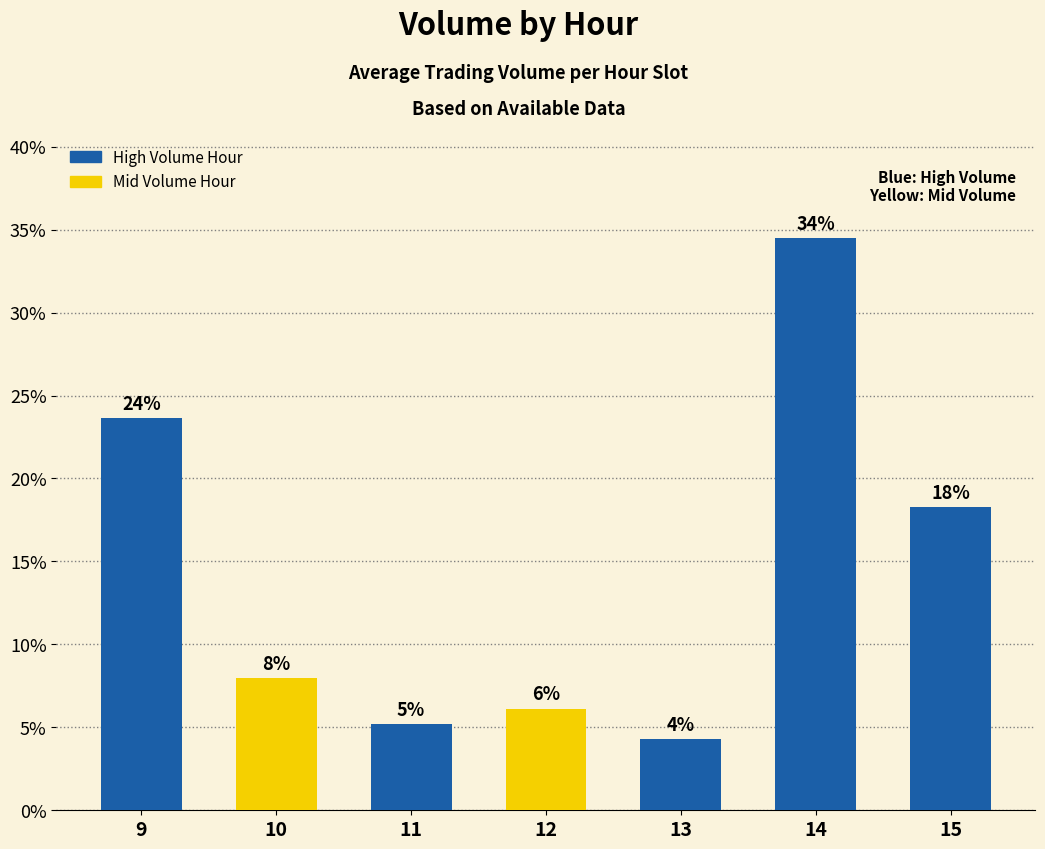

Does the chart contain any negative values?

No